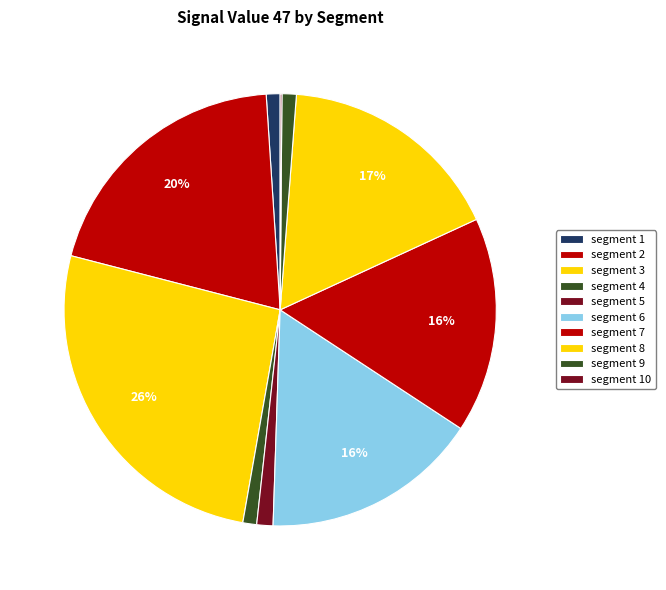

Which slice is the smallest?

signal segment 10